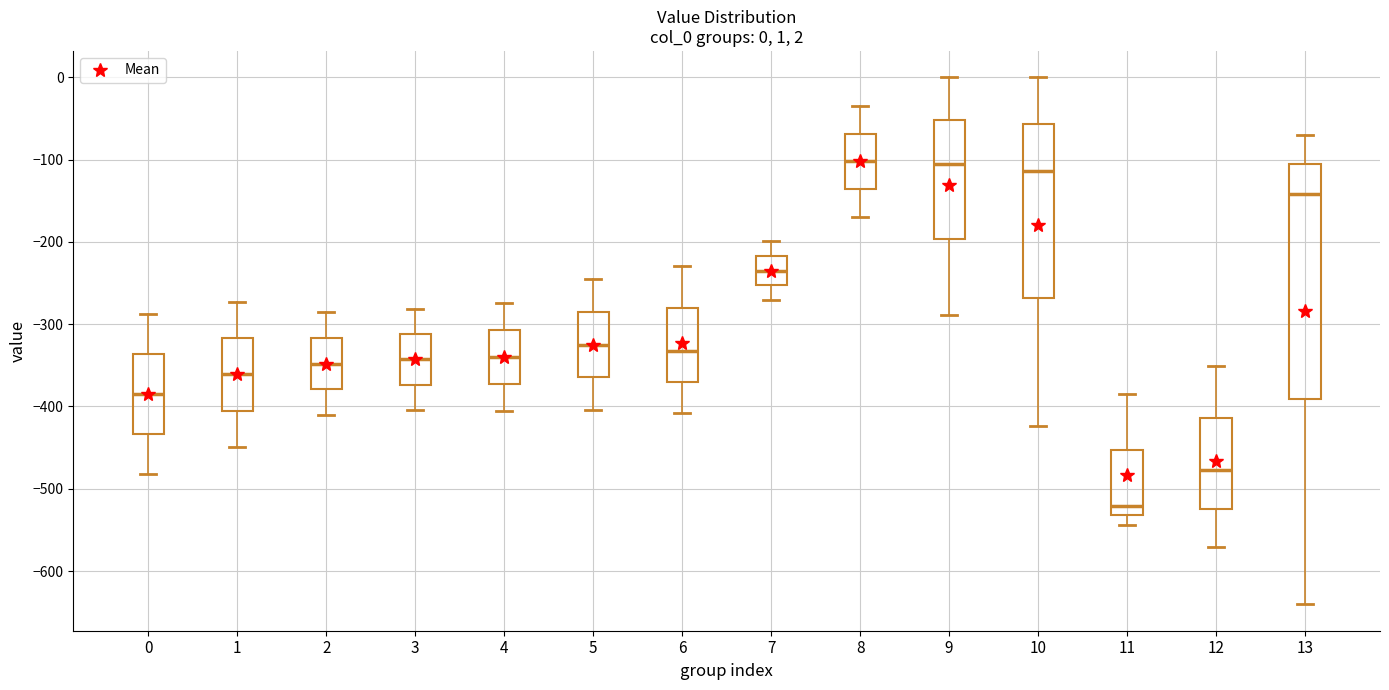

Which box is the tallest, from its lower edge to its upper edge?

13